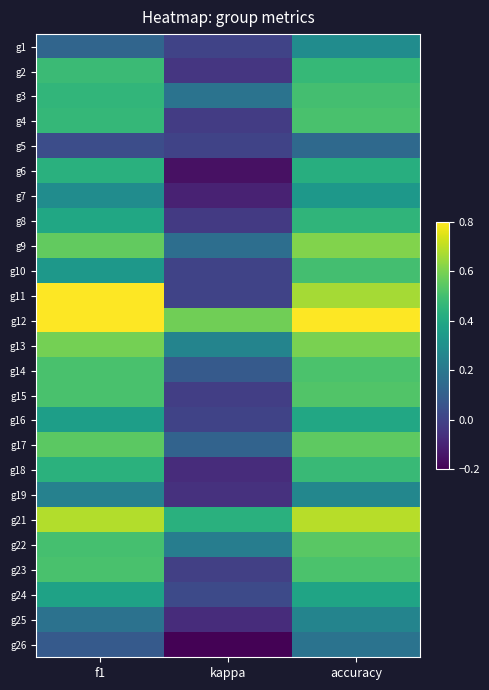

Rank the series at kappa from lowest to highest value.

g26, g6, g7, g18, g25, g19, g2, g8, g4, g15, g23, g1, g5, g10, g11, g16, g24, g14, g17, g9, g3, g22, g13, g21, g12